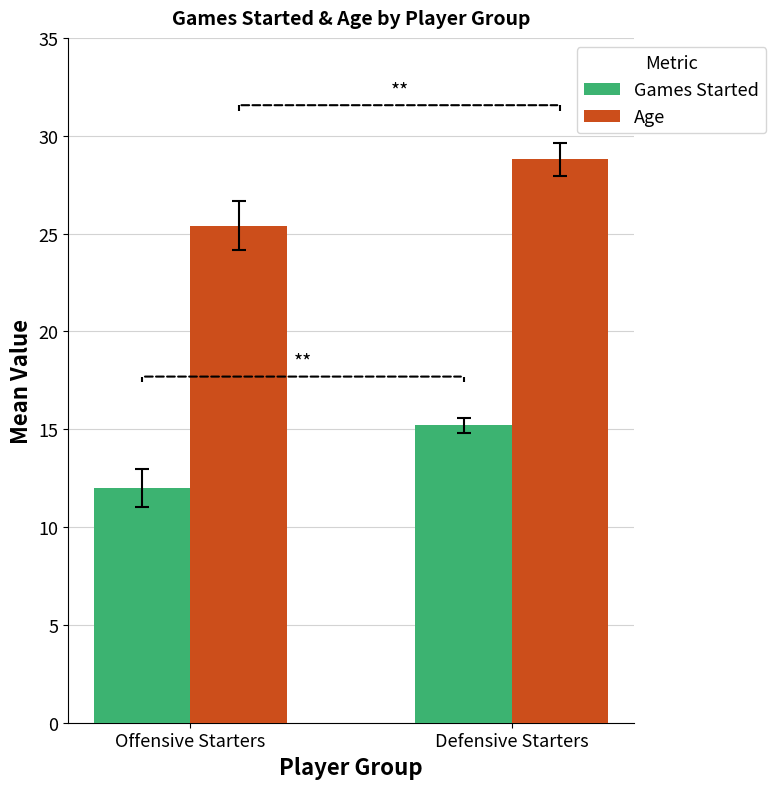

Are the bars horizontal?

No